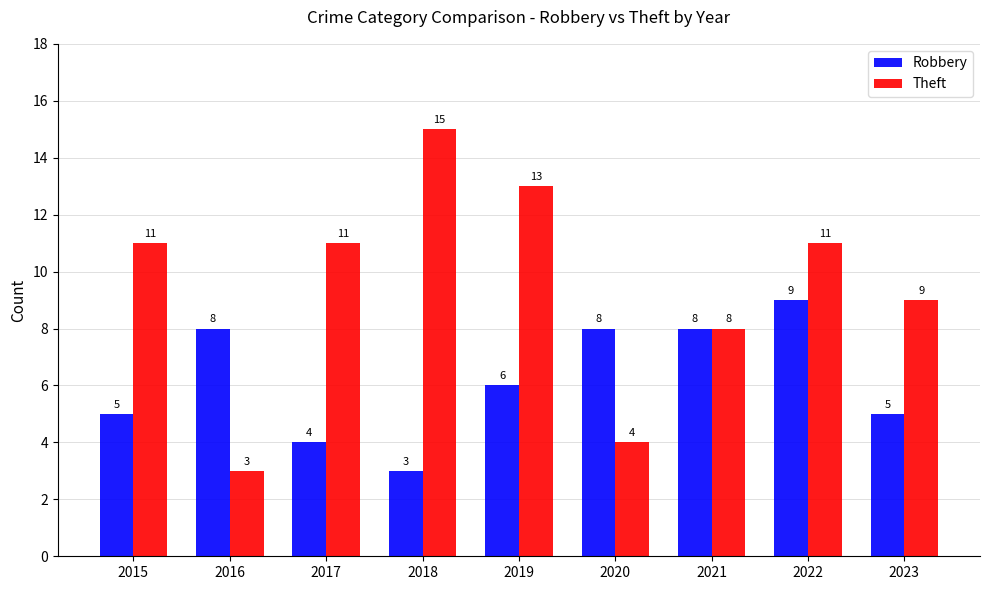

What is the total value across all series at 2015?

16